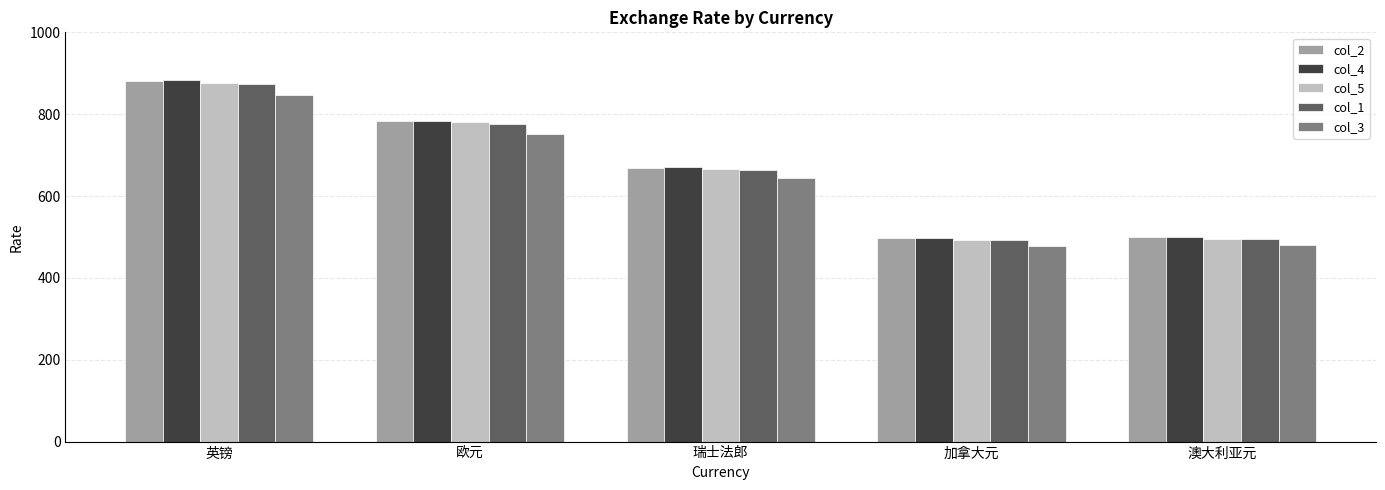

What is the average value of the col_5 series?

662.0